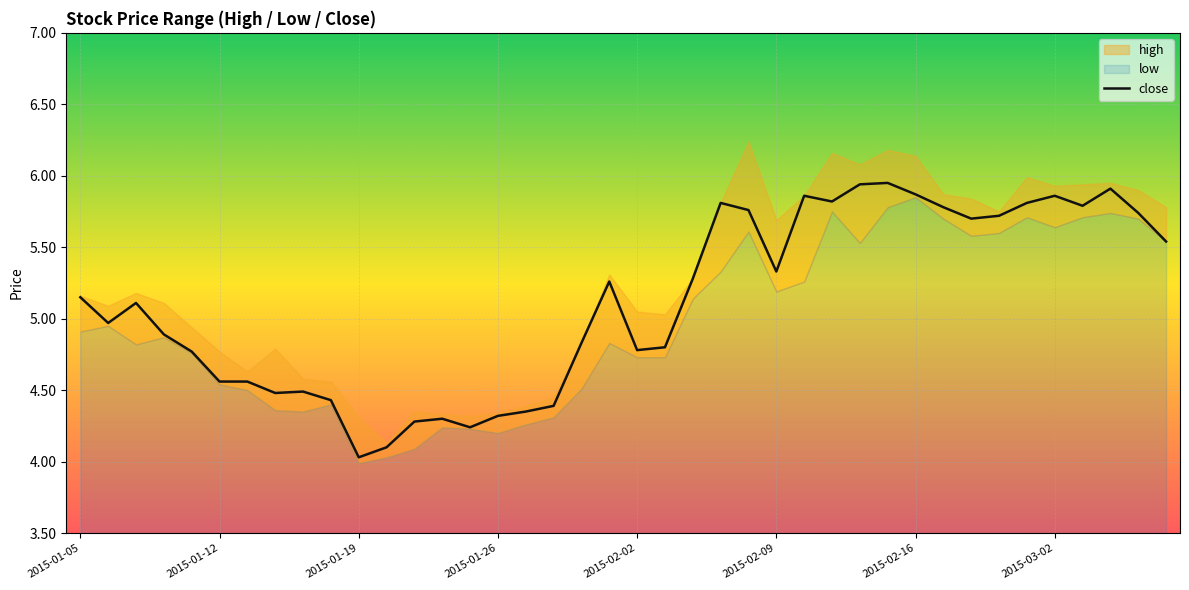

The close series shows 2.4 at 2015-01-26. True or false?

False